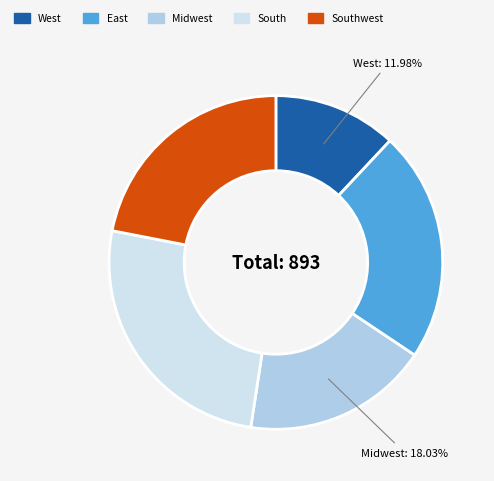

What is the ratio of the value at East to the value at West?

1.9